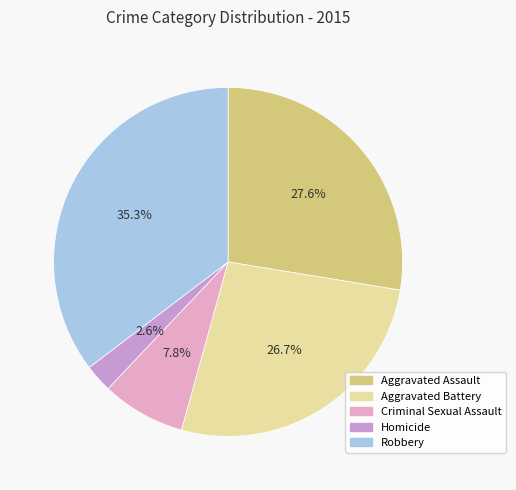

What percentage do Homicide and Aggravated Battery together represent?

29.3%